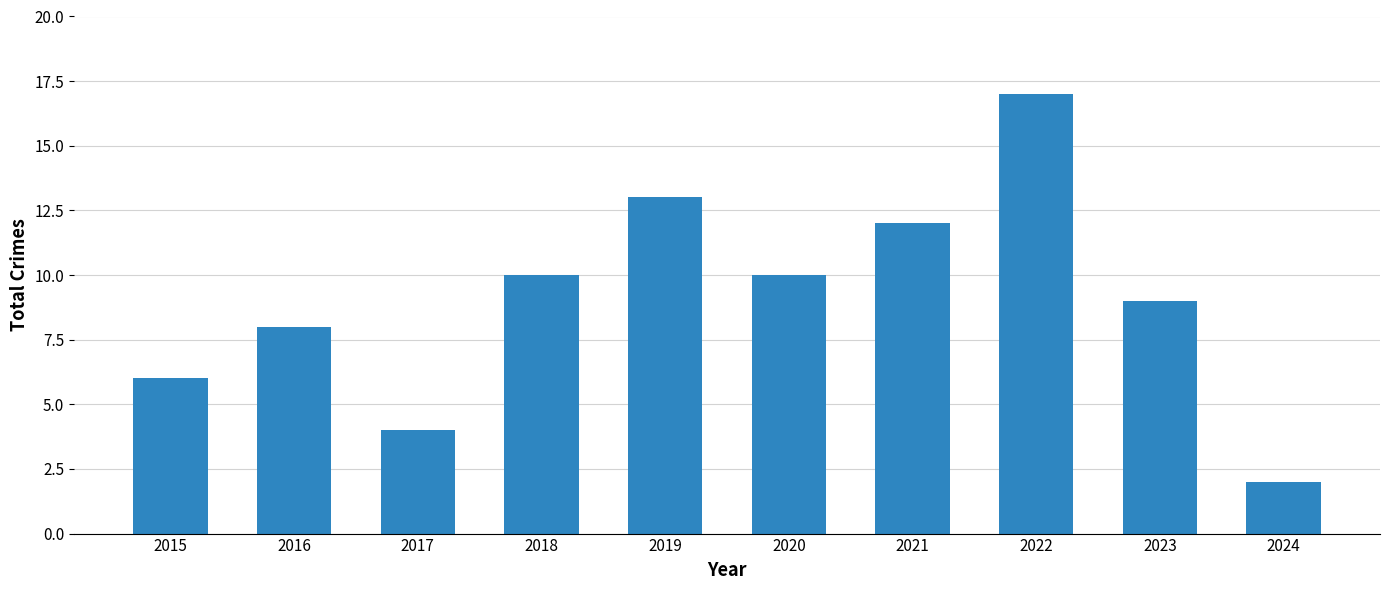

What value does the data have at 2015, to the nearest 10?

10